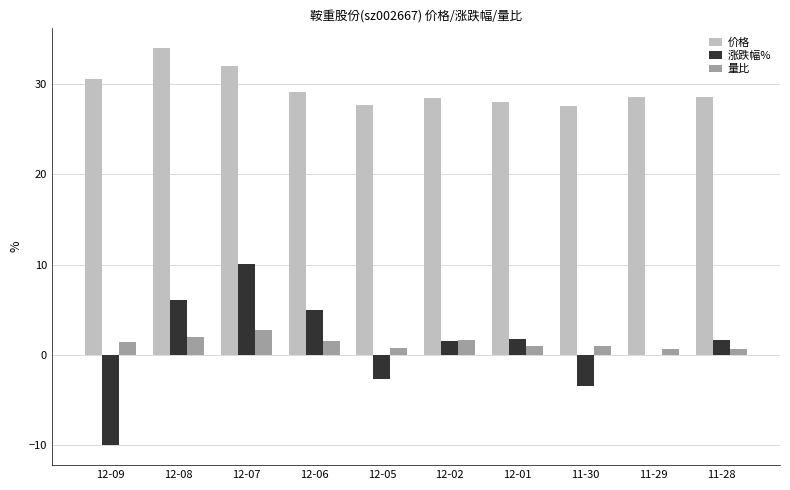

What is the maximum value for 涨跌幅%?

10.0